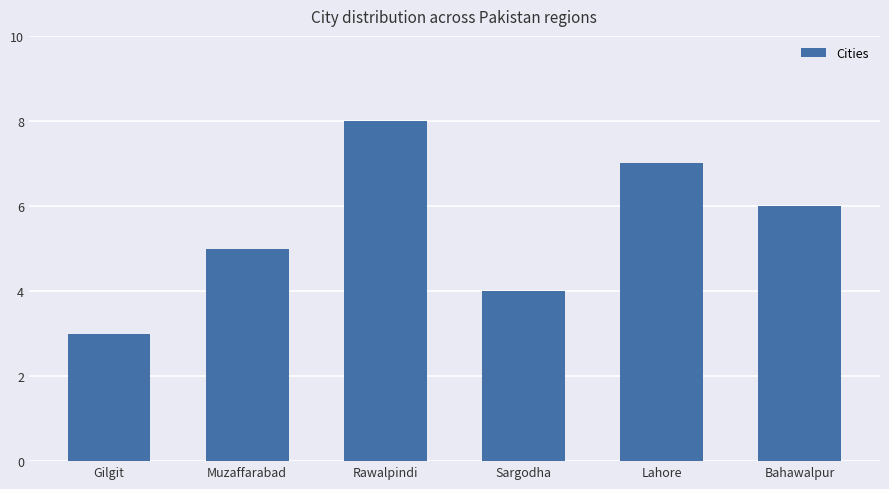

Which has a higher value, Muzaffarabad or Lahore?

Lahore